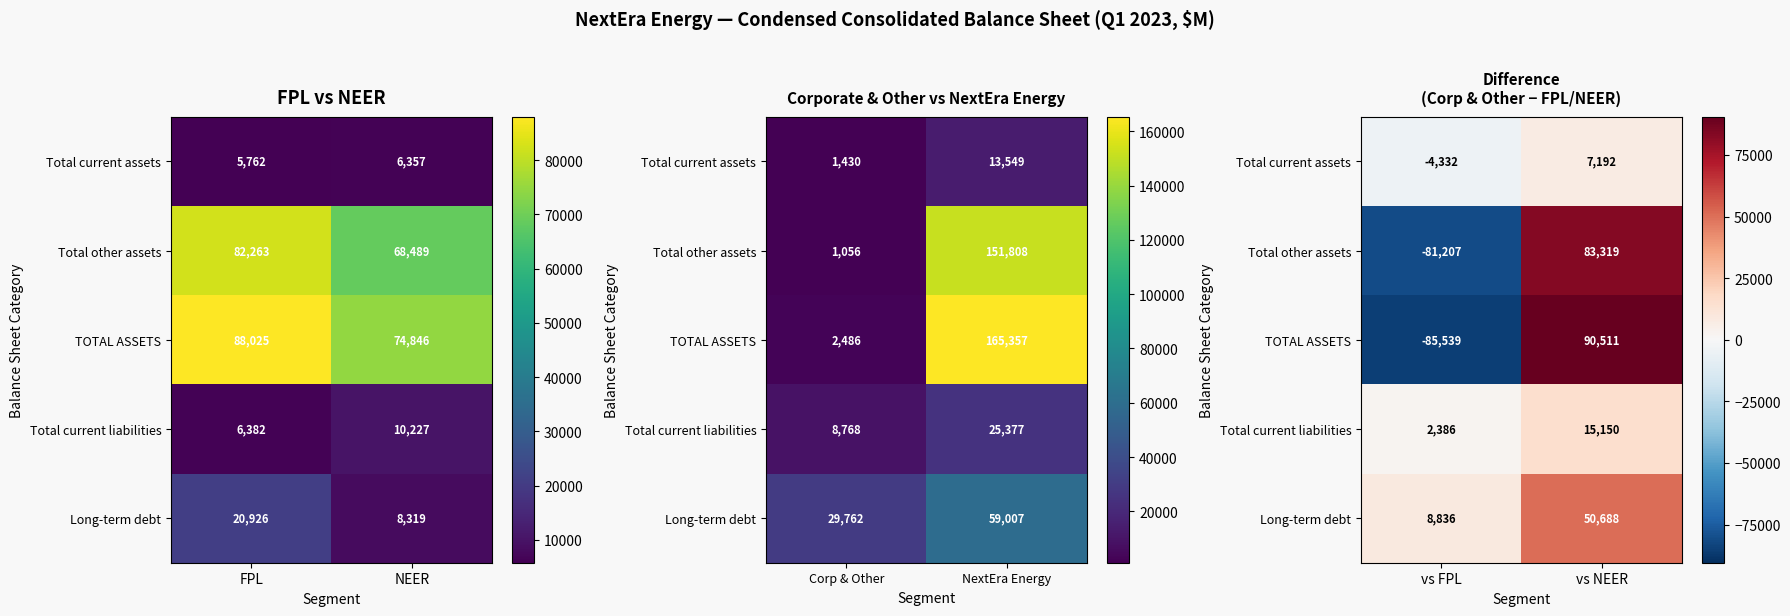

The Total current liabilities series shows 1534 at vs FPL. True or false?

False